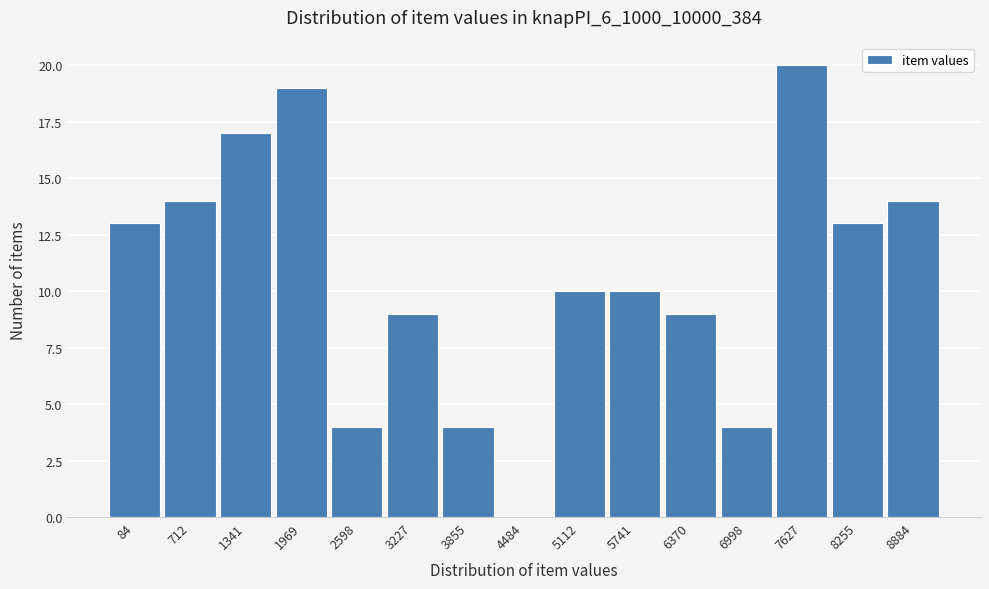

Reading left to right, what are all the values shown in this chart?

84=13	712=14	1341=17	1969=19	2598=4	3227=9	3855=4	4484=0	5112=10	5741=10	6370=9	6998=4	7627=20	8255=13	8884=14